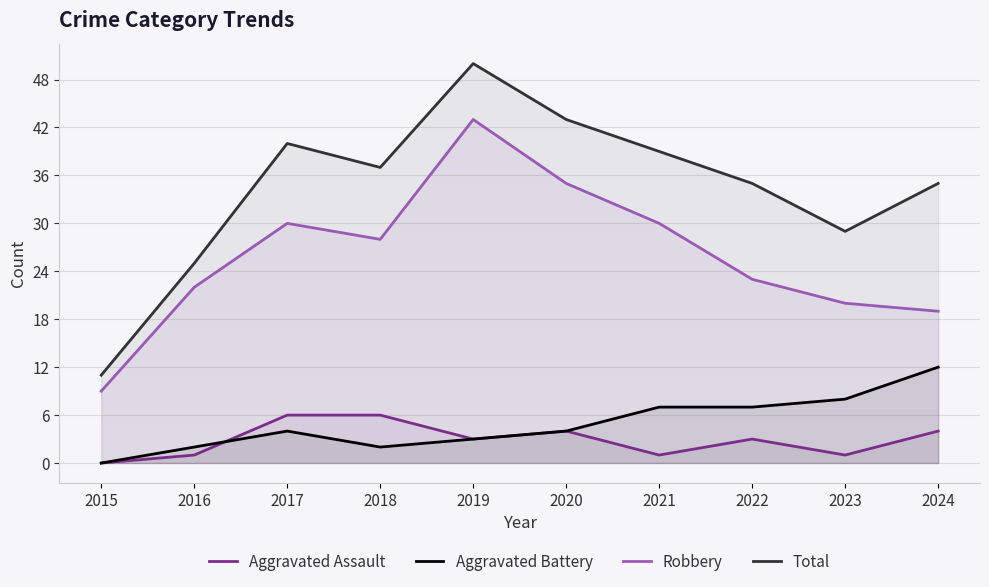

What are all the series names shown in the legend?

Aggravated Assault, Aggravated Battery, Robbery, Total